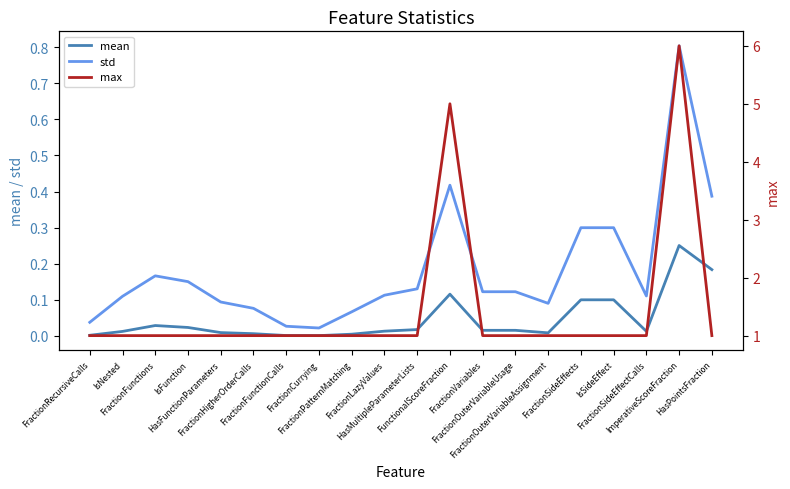

Is the value of max at FractionOuterVariableUsage greater than the value of std at FractionRecursiveCalls?

Yes